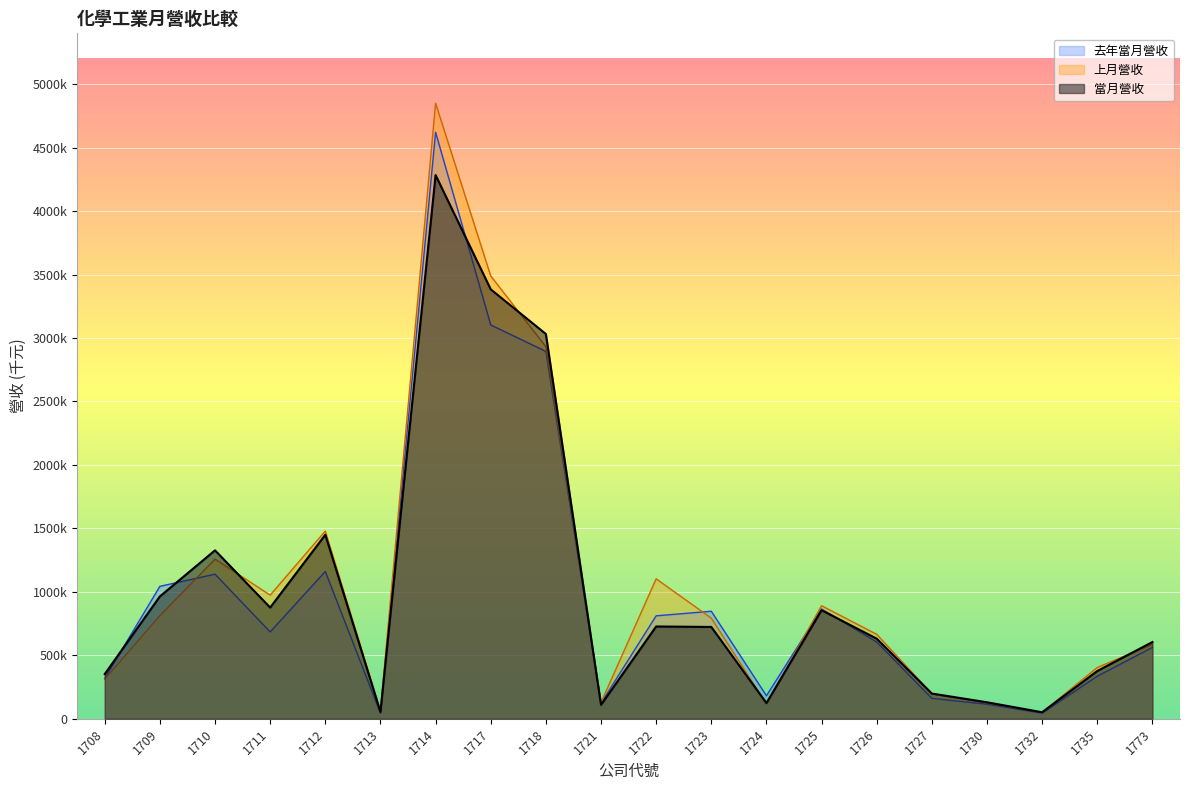

How many interior local valleys does the 當月營收 series have?

5